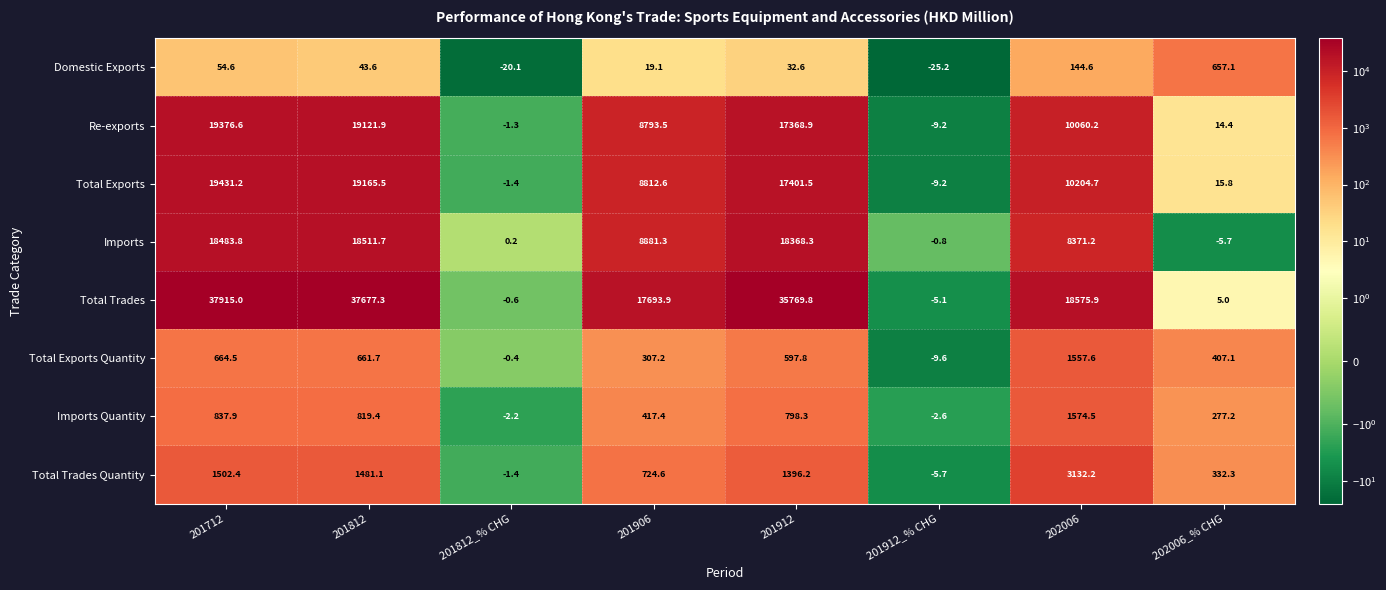

At which category does the chart reach its minimum across all series?

201912_% CHG